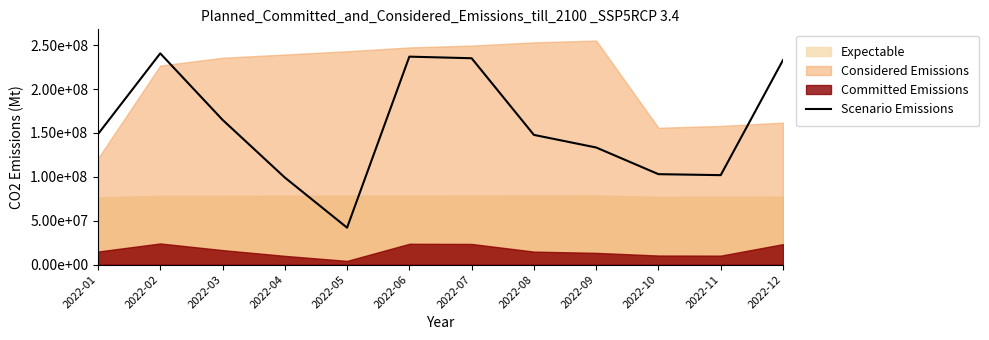

Rank the categories by value from lowest to highest.

2022-05, 2022-04, 2022-11, 2022-10, 2022-09, 2022-08, 2022-01, 2022-03, 2022-12, 2022-07, 2022-06, 2022-02